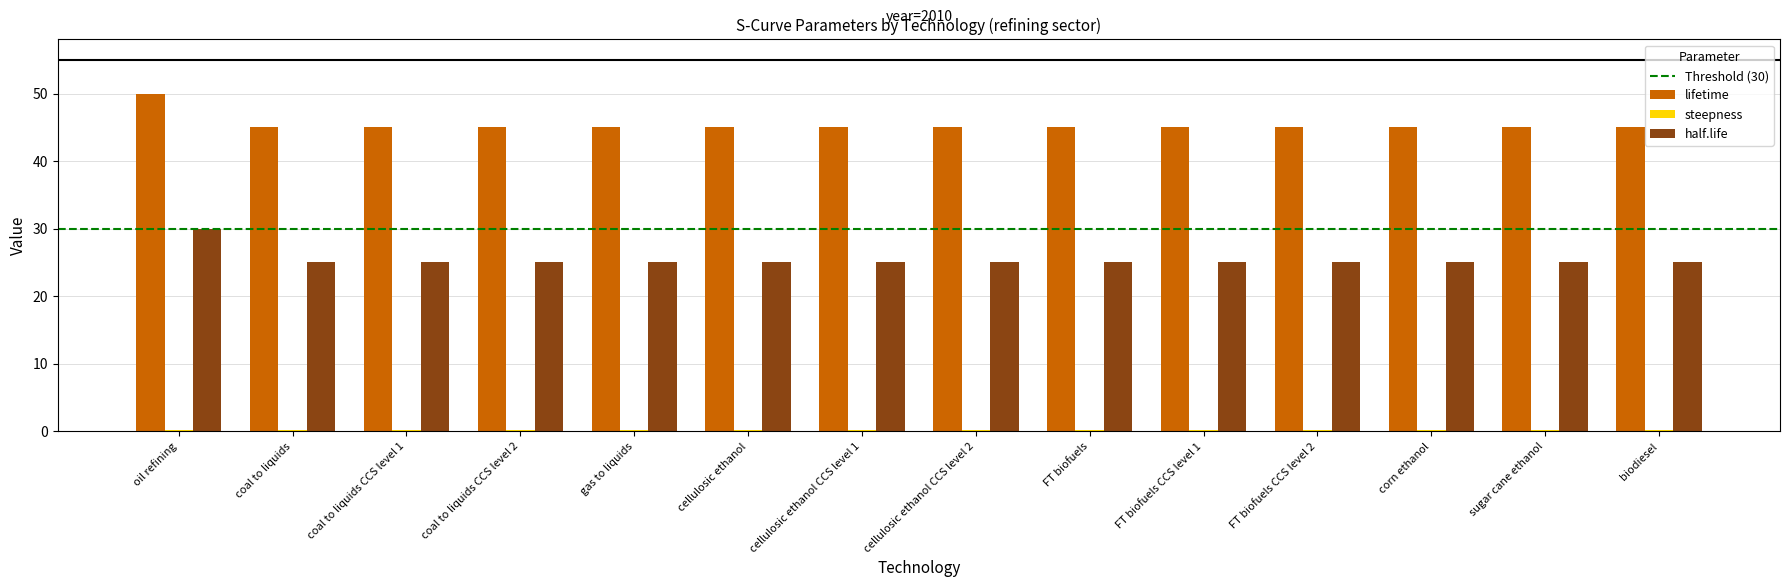

At how many categories does at least one series exceed 1?

14